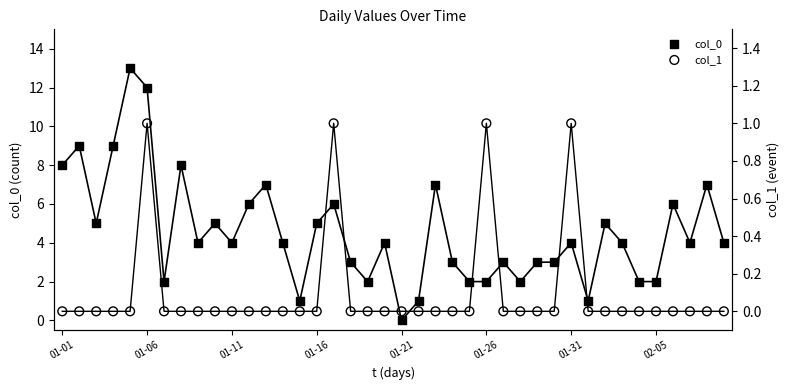

Which series reaches the minimum Y coordinate?

col_0 (line)